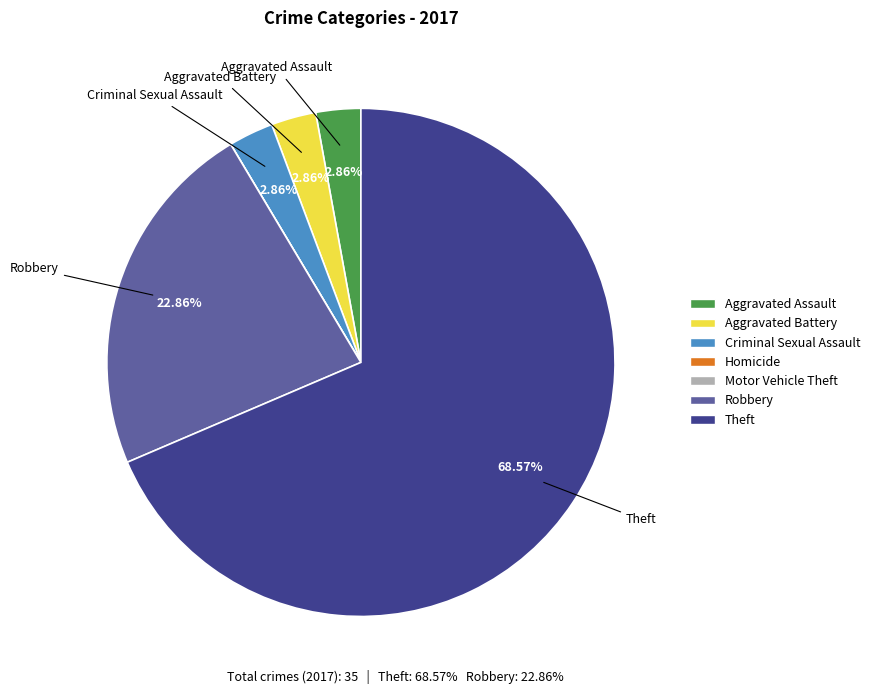

True or false: Robbery accounts for 36% of the total.

False